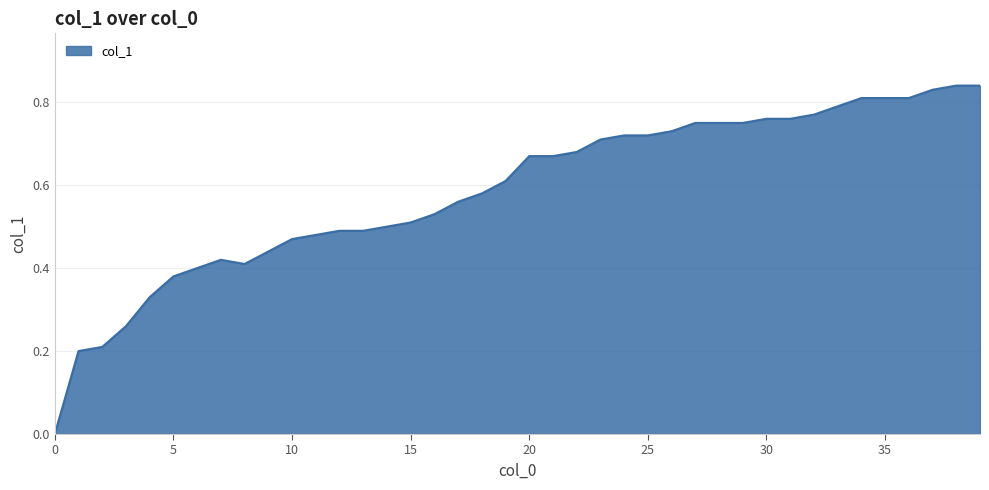

What is the value of the 29th point from the left?

0.8